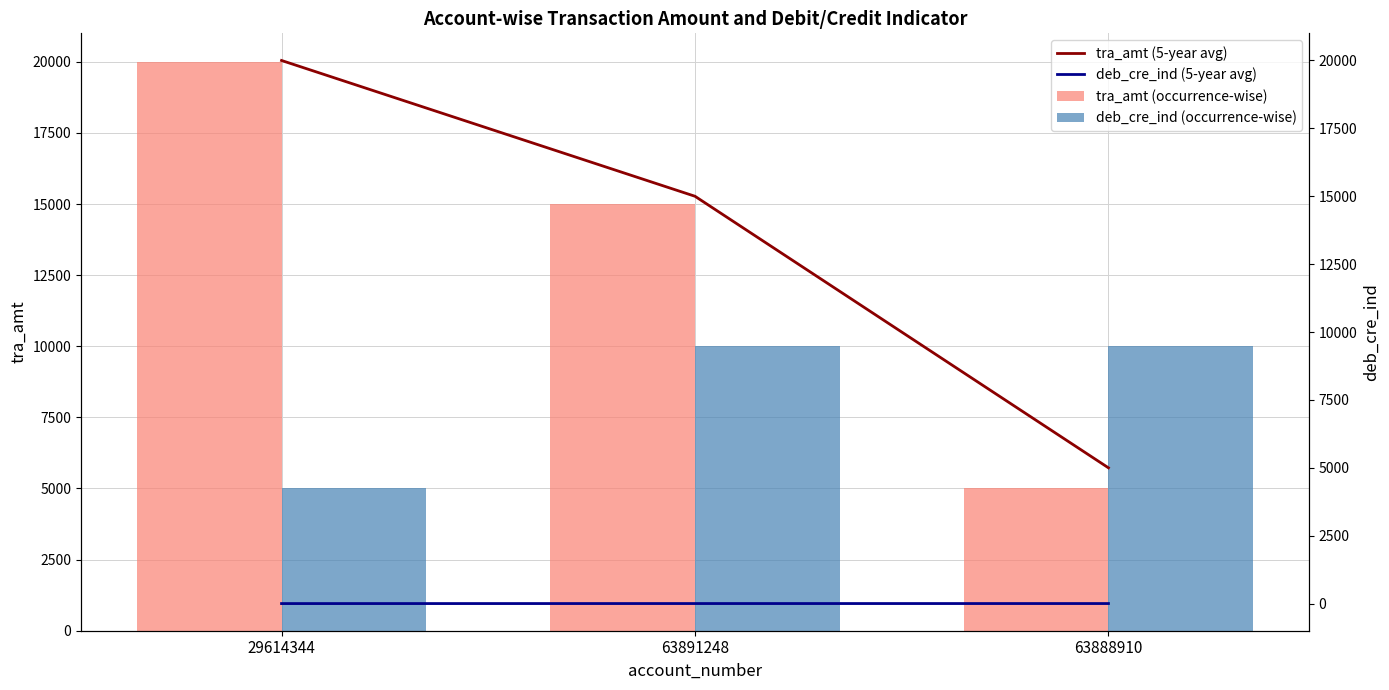

Which category has the lowest value in the deb_cre_ind (occurrence-wise) series?

29614344